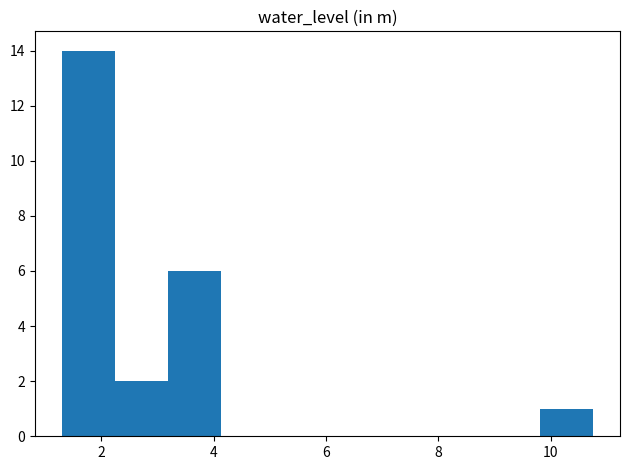

Reading left to right, list every bar in this chart as the range it spans on the x-axis followed by its height. Neither the bar edges nor the heights are printed on the chart, so give them approximately, as read against the axes.

1.4 to 2.2: 14
2.2 to 3.2: 2
3.2 to 4.2: 6
4.2 to 5.0: 0
5.0 to 6.0: 0
6.0 to 7.0: 0
7.0 to 8.0: 0
8.0 to 8.8: 0
8.8 to 9.8: 0
9.8 to 10.8: 1